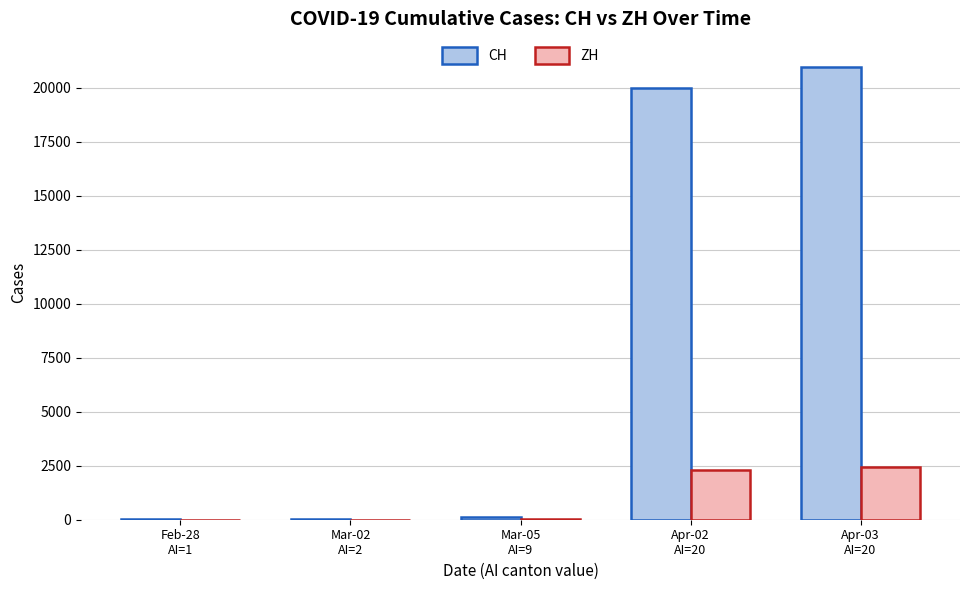

How many data points does each series have?

5